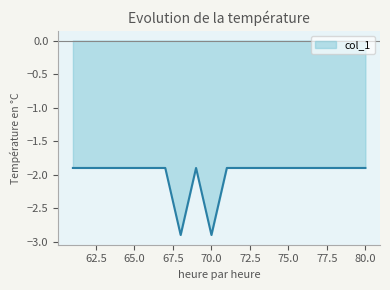

What is the maximum value shown in the chart?

-1.9